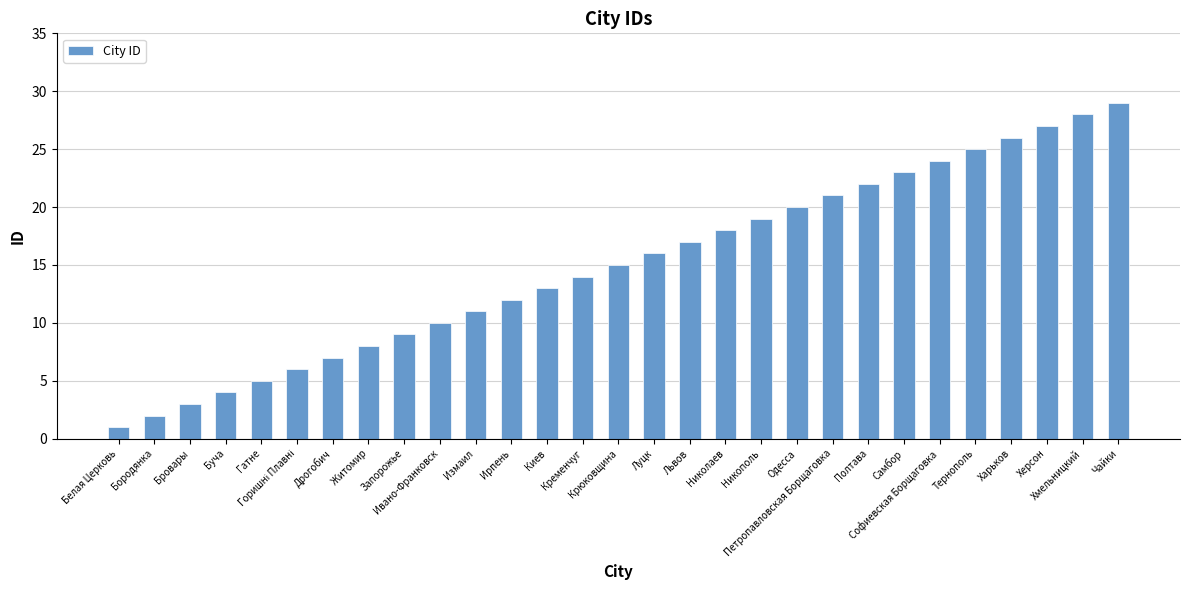

The chart shows a value of 9 at Запорожье. True or false?

True